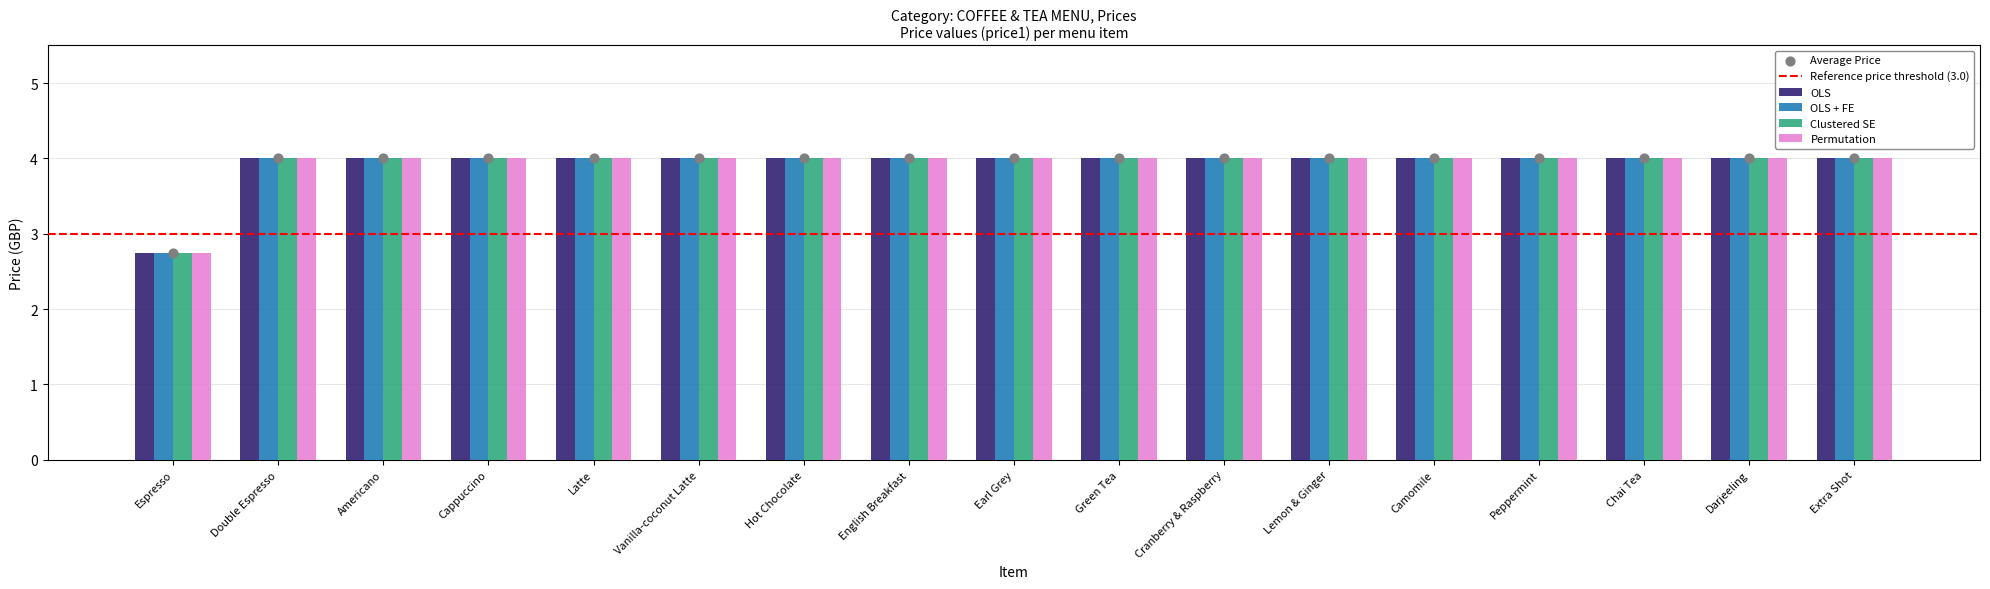

Which series has the widest spread of Y values?

OLS